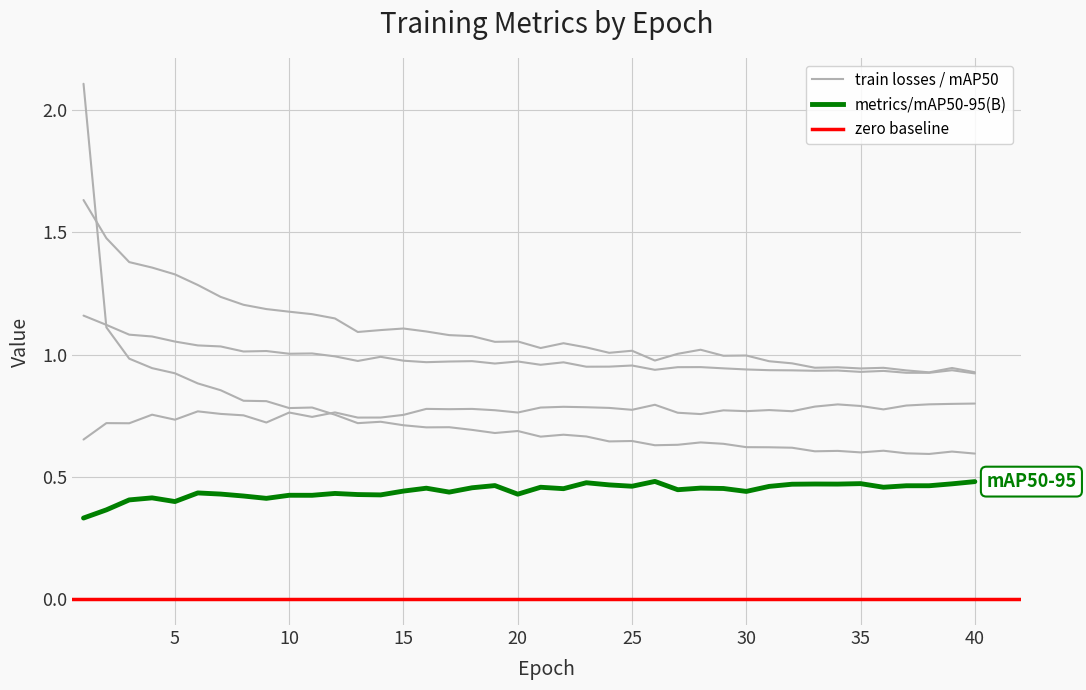

How many metrics/mAP50(B) values are between 0 and 1?

40